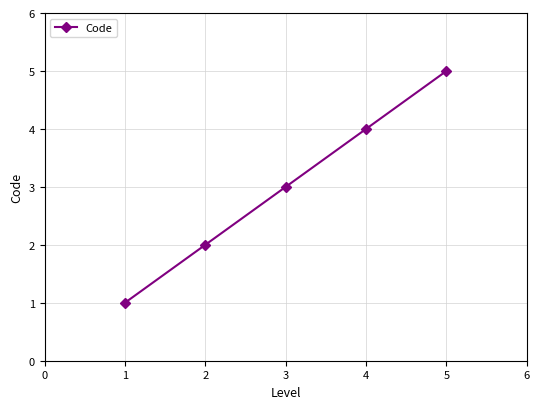

Rank the categories by value from highest to lowest.

5, 4, 3, 2, 1